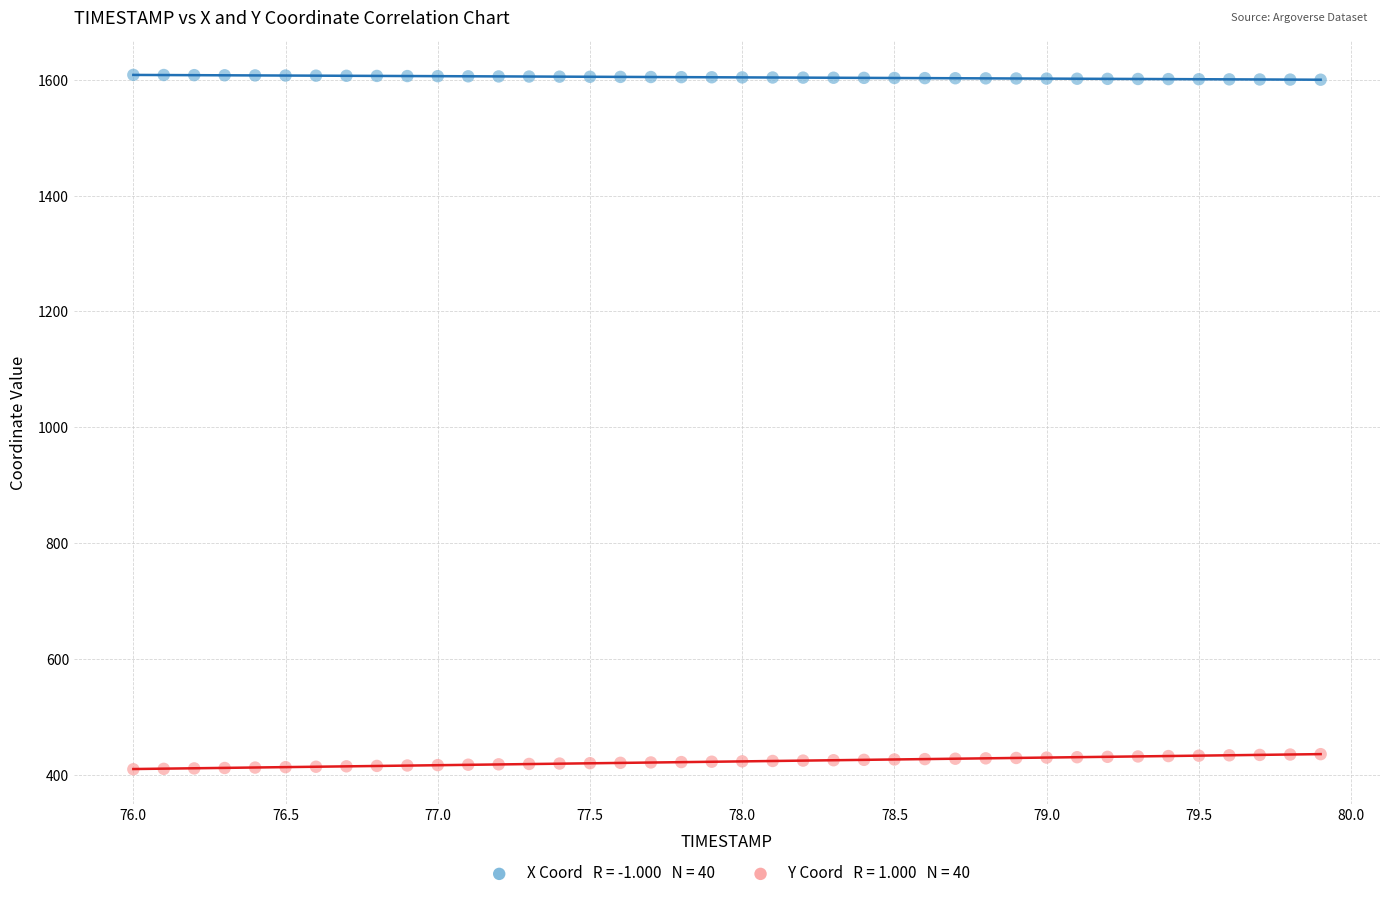

Across all data points, what is the range of Y values (max minus min)?

1198.3